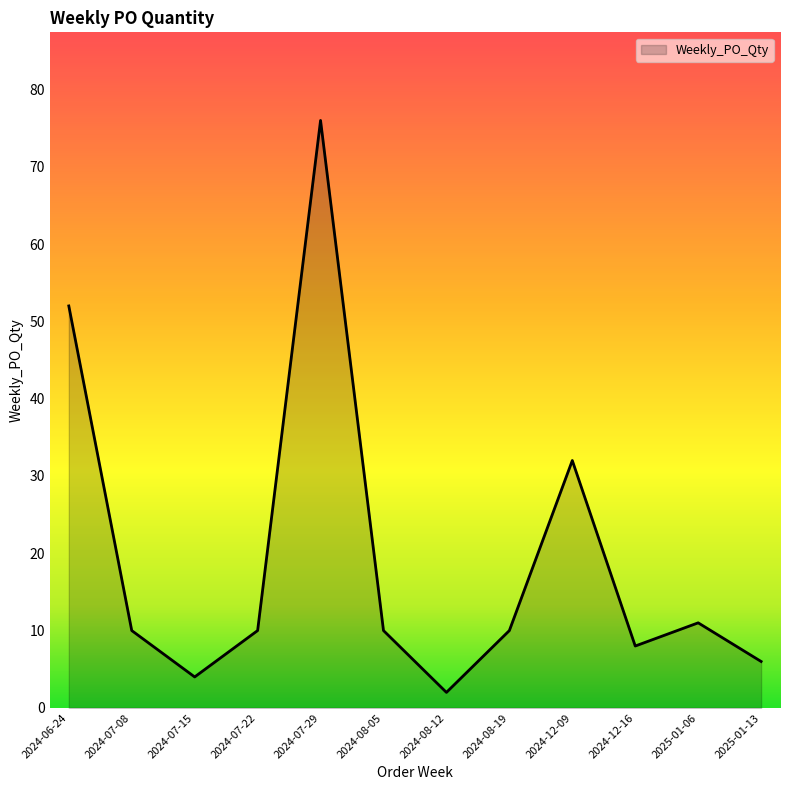

What position from the left is 2024-12-09?

9